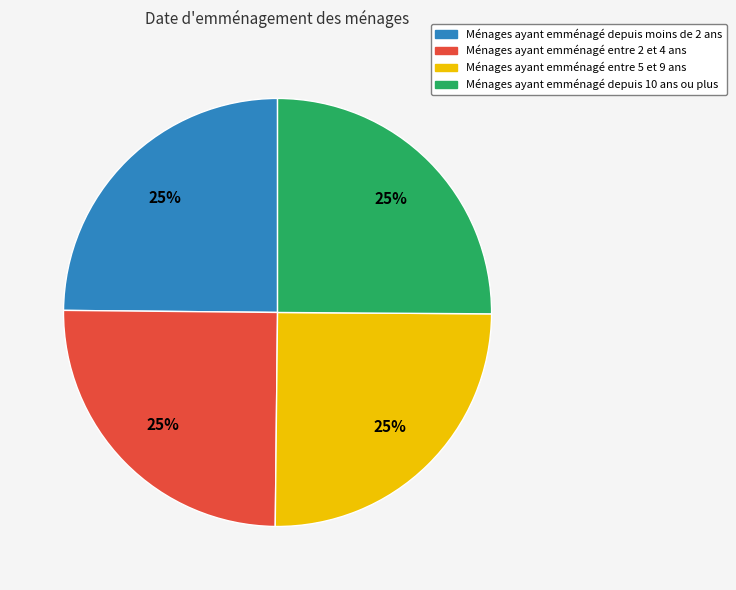

To the nearest percent, what is the average slice percentage?

25%